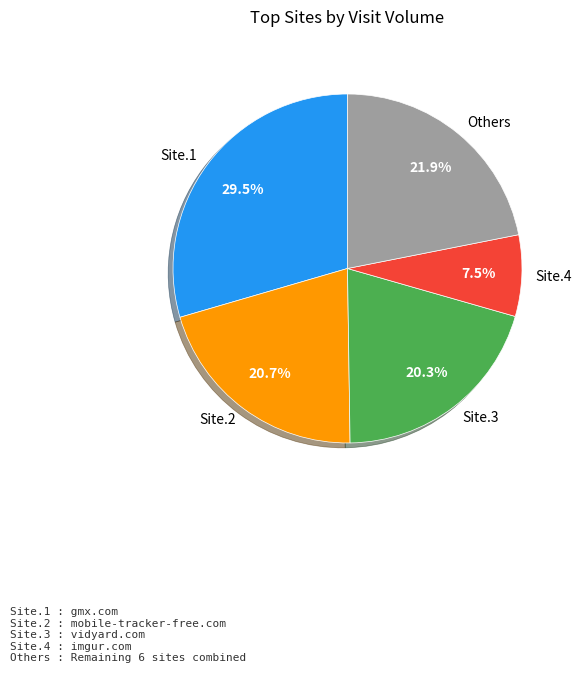

How many slices are in this pie chart?

5